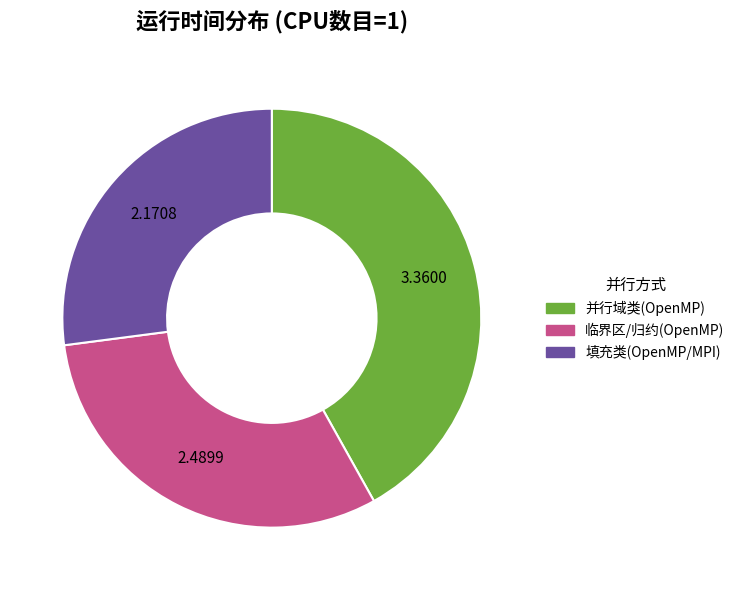

What is the largest slice in the pie chart?

并行域类(OpenMP)